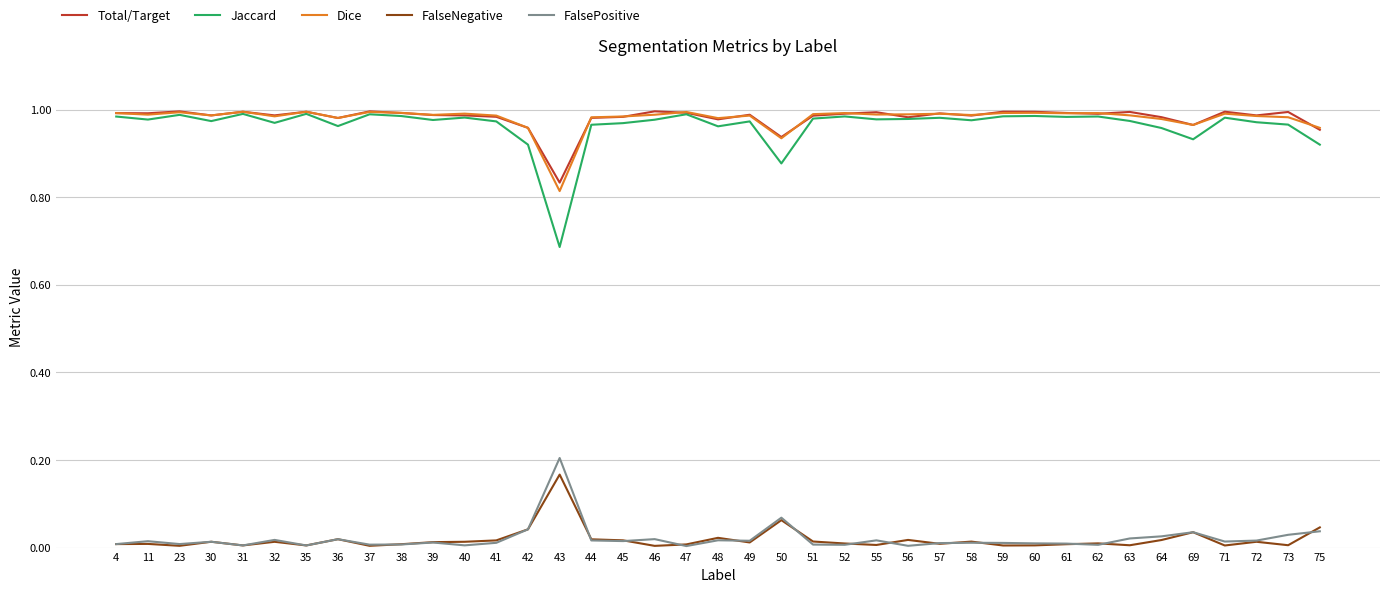

What are all the series names shown in the legend?

Total/Target, Jaccard, Dice, FalseNegative, FalsePositive